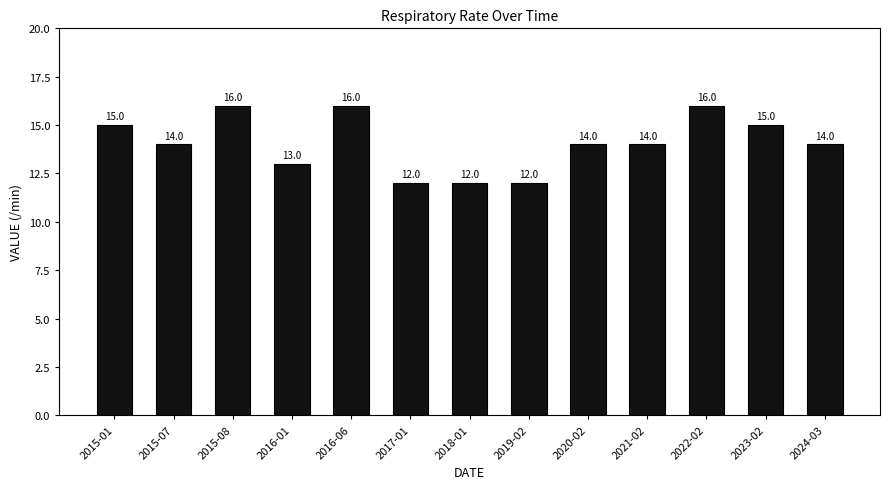

Reading left to right, what are all the values shown in this chart?

2015-01=15	2015-07=14	2015-08=16	2016-01=13	2016-06=16	2017-01=12	2018-01=12	2019-02=12	2020-02=14	2021-02=14	2022-02=16	2023-02=15	2024-03=14